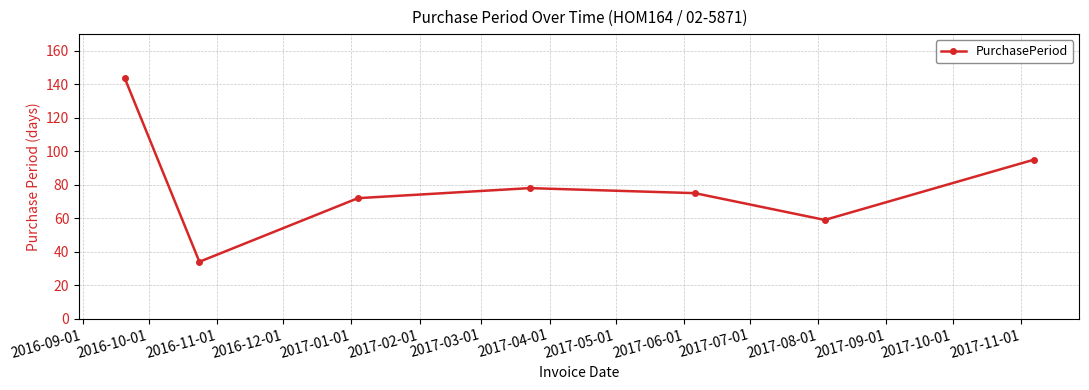

What is the value of the 6th point from the left?

59